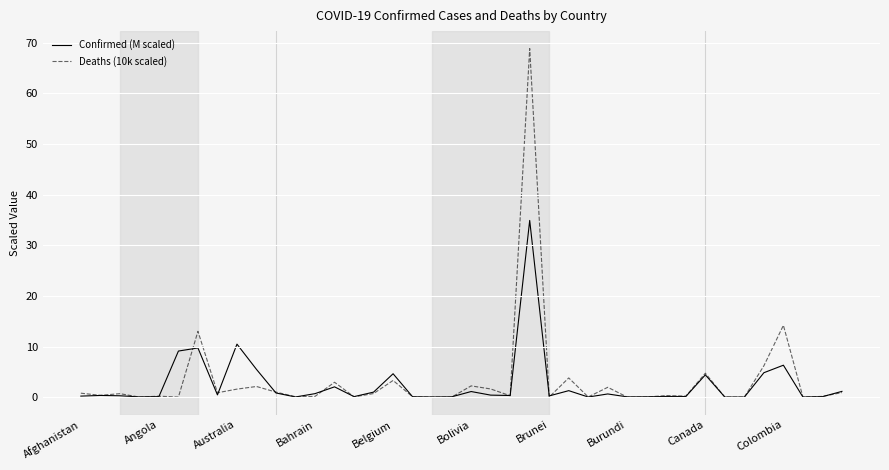

What is the maximum value shown in the chart?

68.9